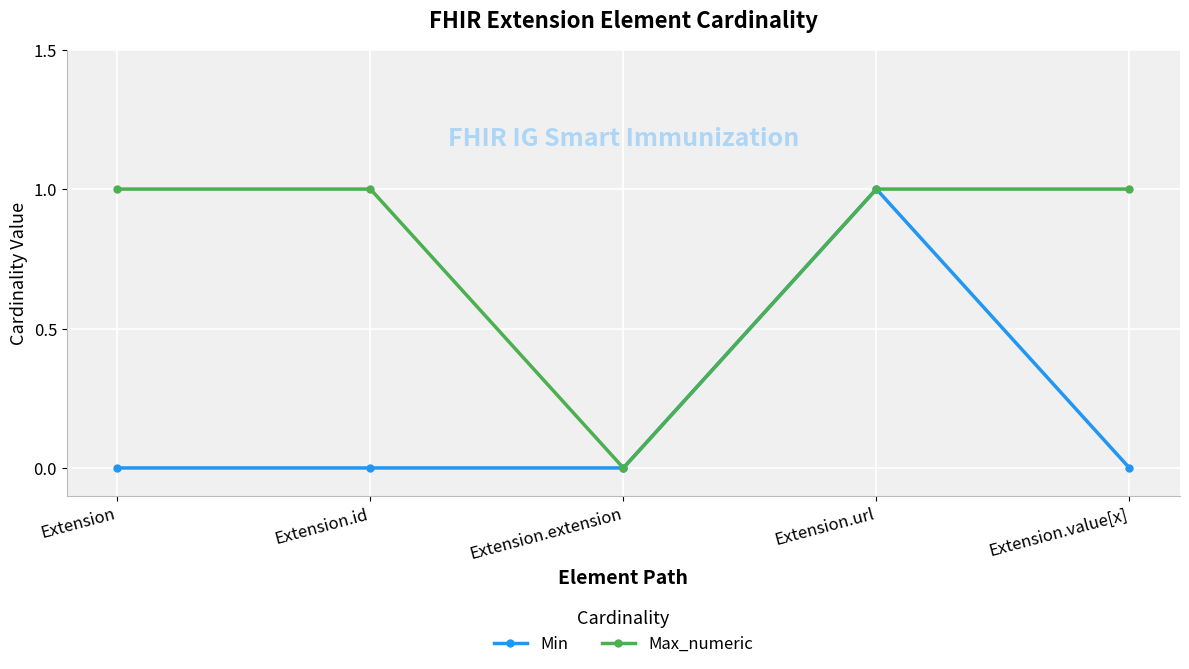

Is it true that Min equals -1 at Extension.value[x]?

False